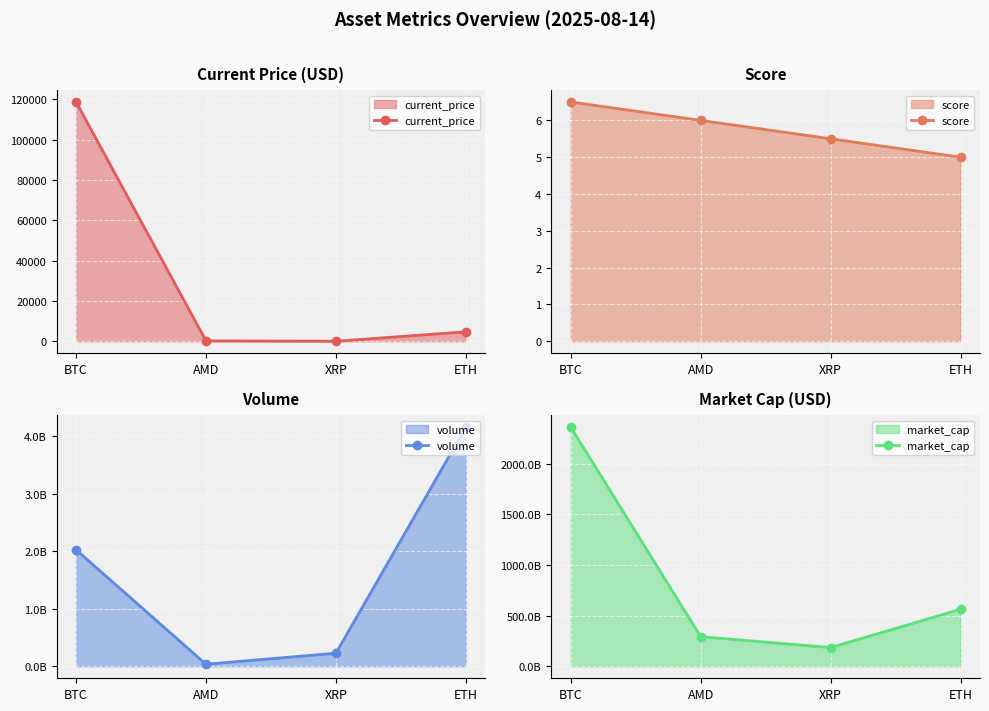

What is the difference between the second highest and second lowest values in the volume series?

1797463040.0